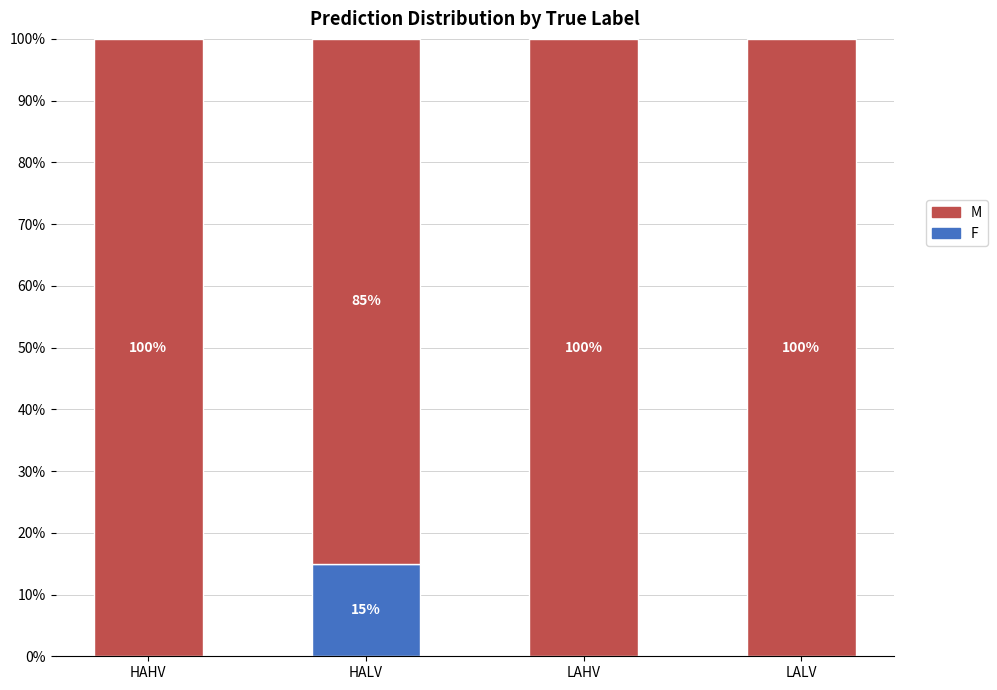

What is the label of the 2nd bar from the left?

HALV